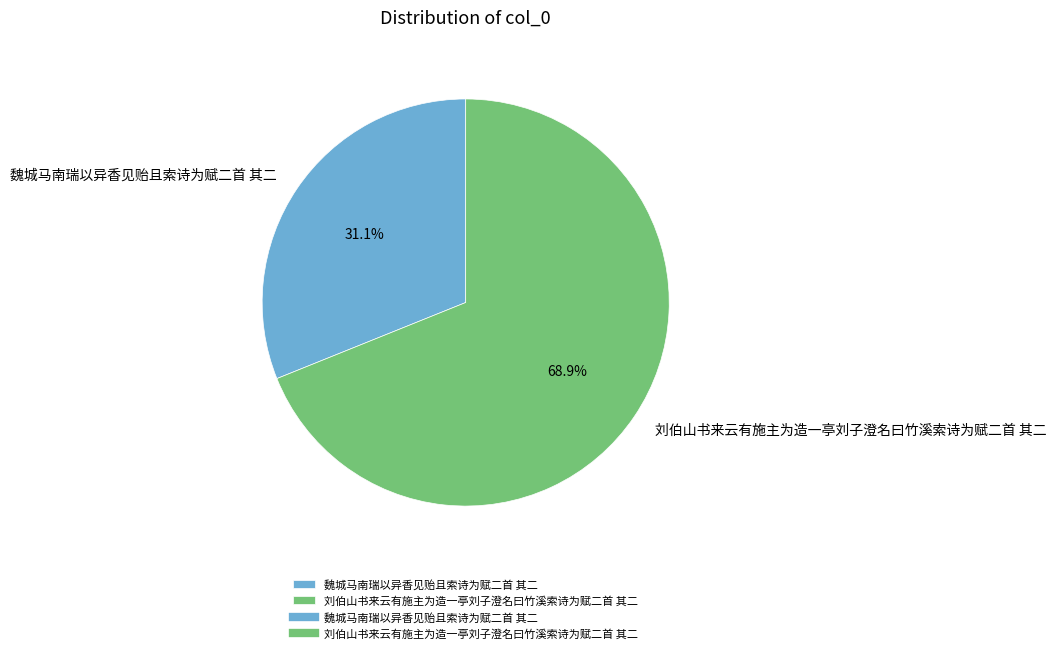

To the nearest percent, what is the difference between the largest and smallest slice percentages?

38%